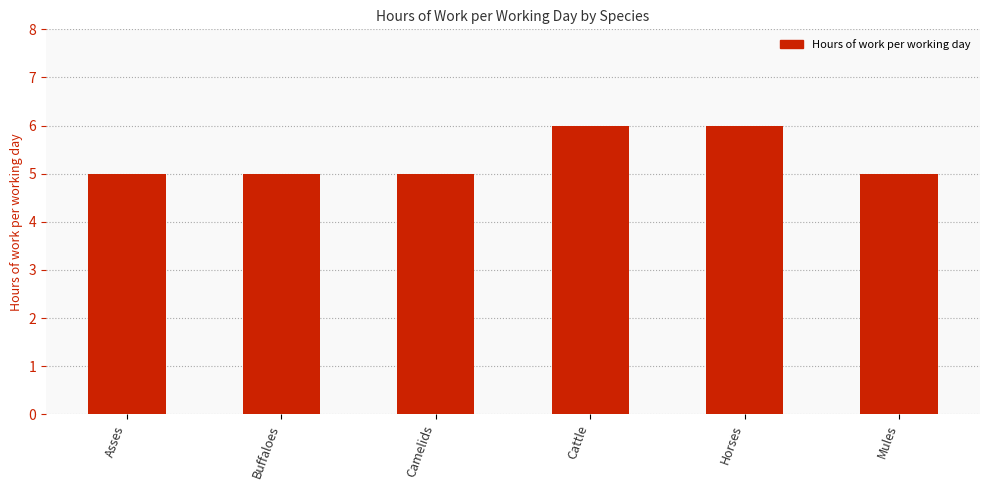

What is the label of the 4th bar from the left?

Cattle